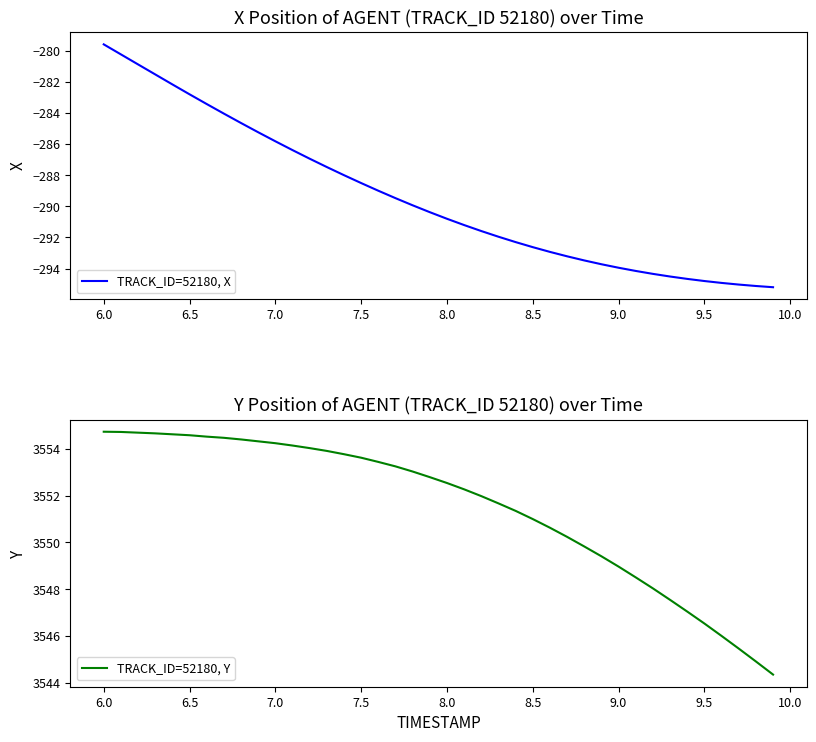

How many lines are shown in the chart?

2